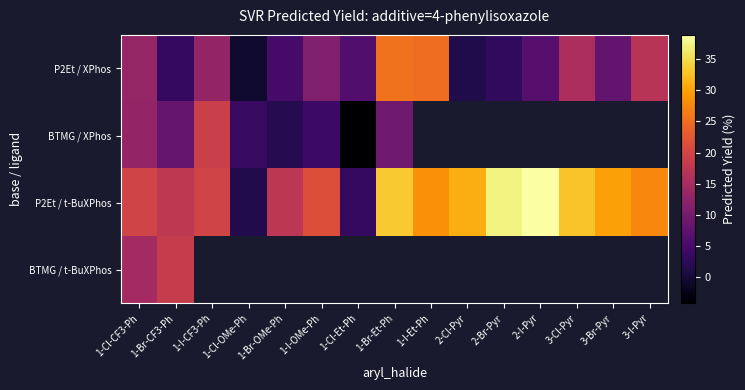

Is the value of BTMG / t-BuXPhos at 3-Cl-Pyr greater than the value of P2Et / XPhos at 1-Cl-OMe-Ph?

No